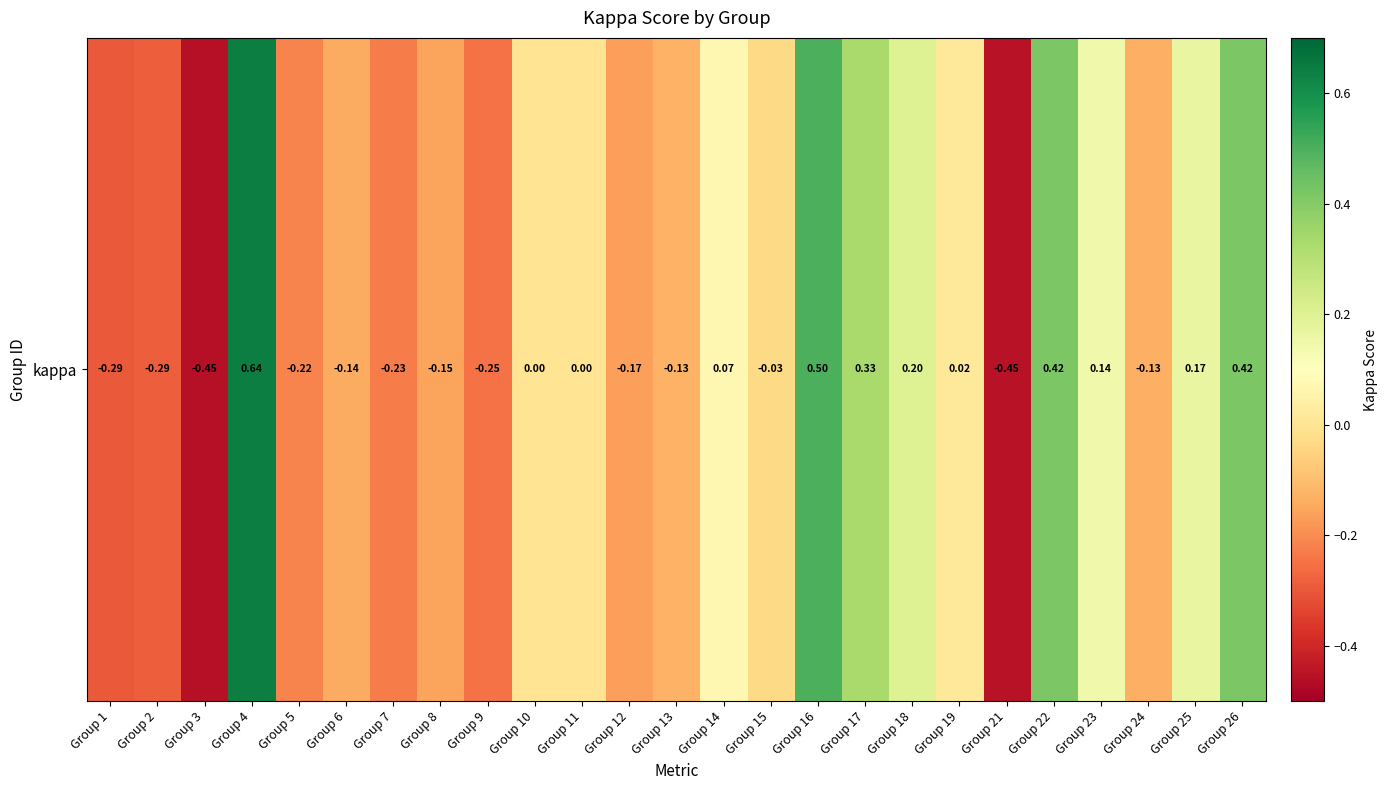

Rank the categories by value from lowest to highest.

Group 3, Group 21, Group 1, Group 2, Group 9, Group 7, Group 5, Group 12, Group 8, Group 6, Group 24, Group 13, Group 15, Group 10, Group 11, Group 19, Group 14, Group 23, Group 25, Group 18, Group 17, Group 26, Group 22, Group 16, Group 4